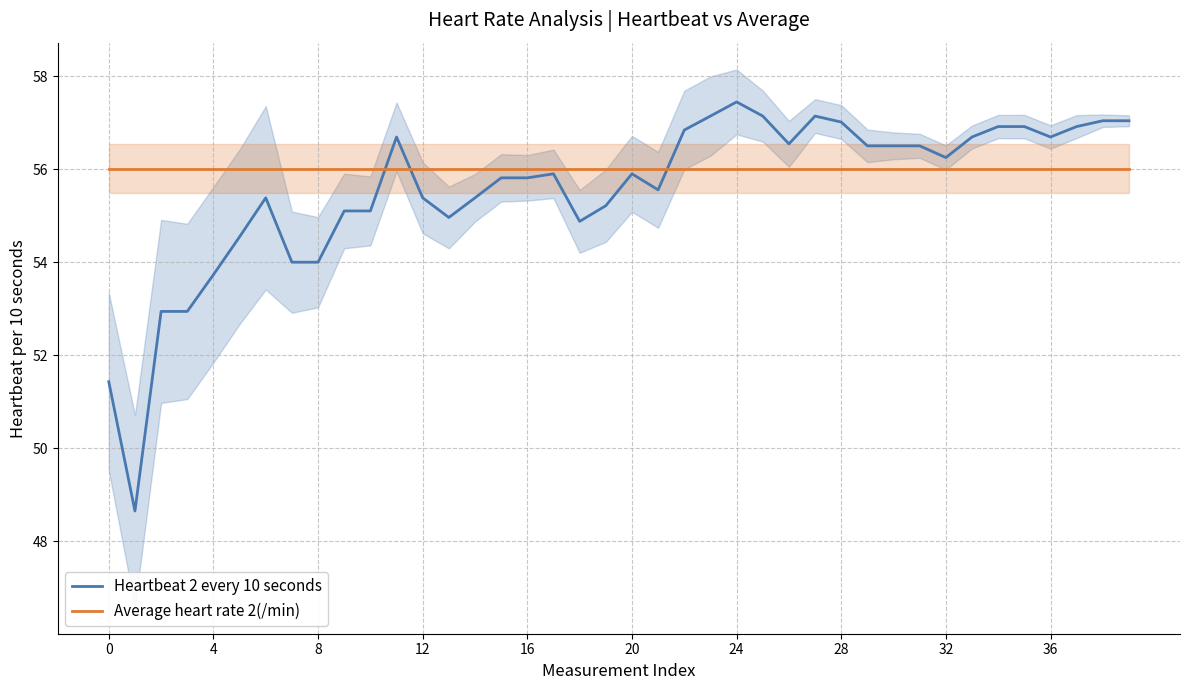

What are all the series names shown in the legend?

Heartbeat 2 every 10 seconds, Average heart rate 2(/min)